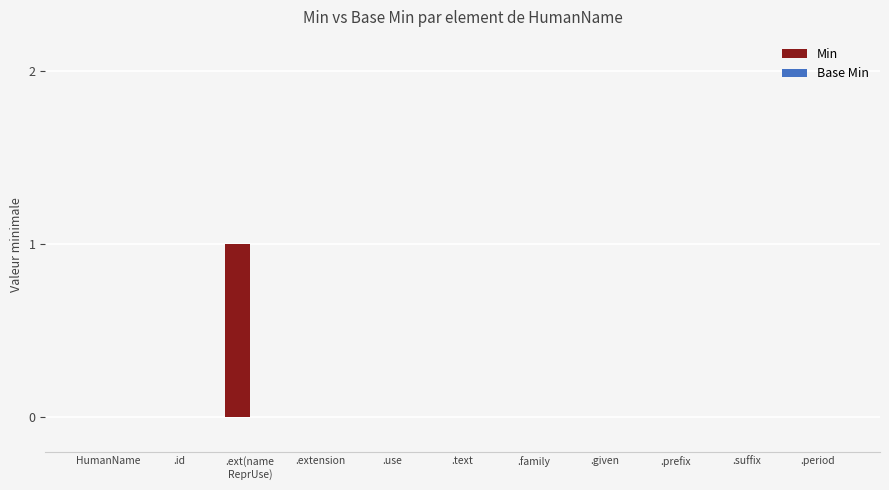

The value at .text is 1. True or false?

False